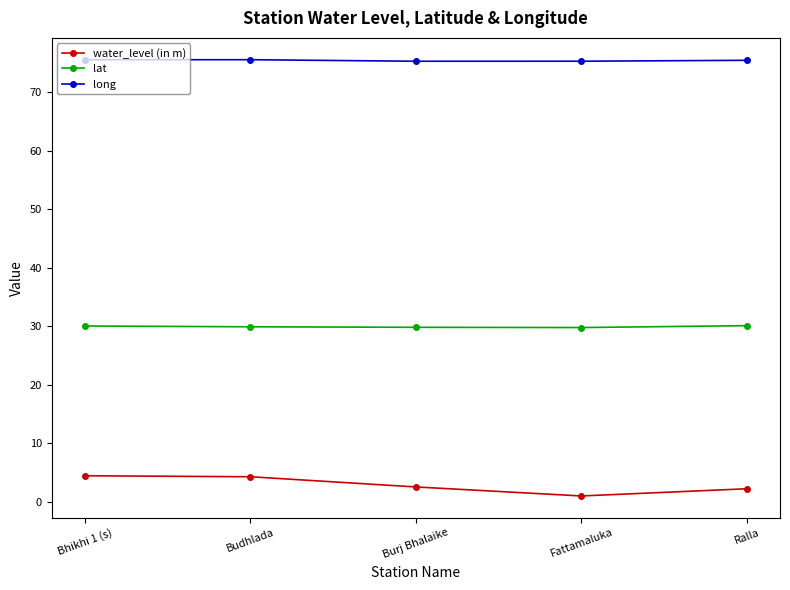

What is the total value across all series at Ralla?

107.8